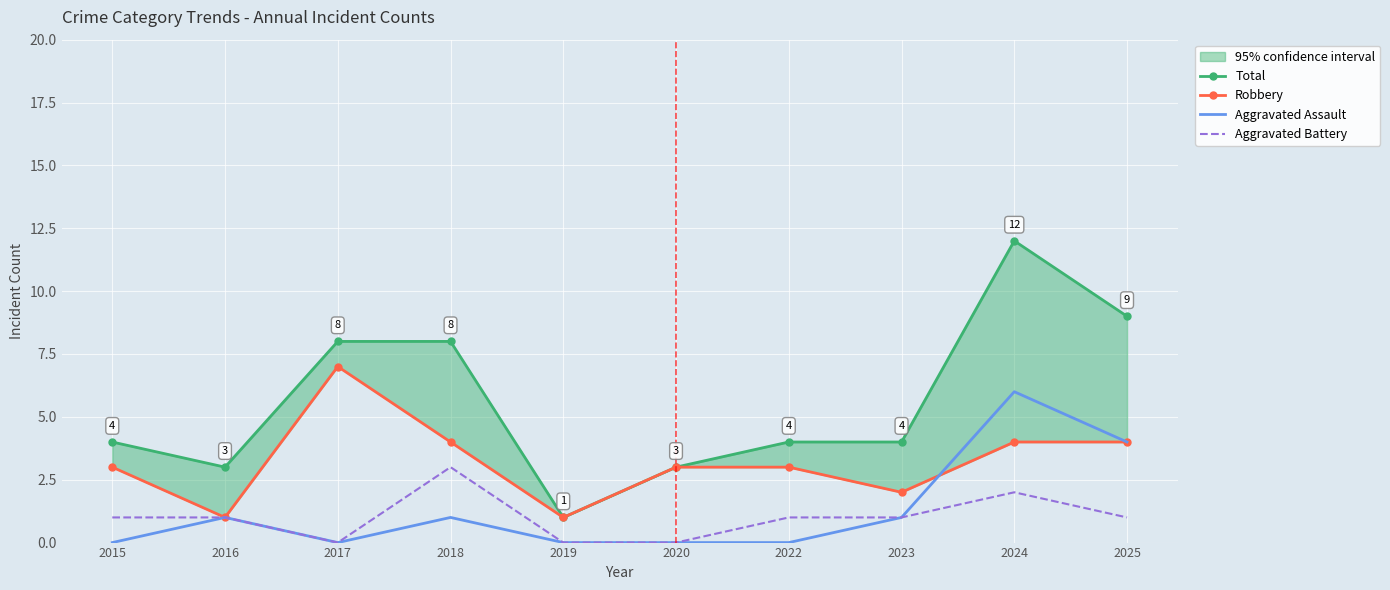

At which category is the sum across all series the highest?

2024